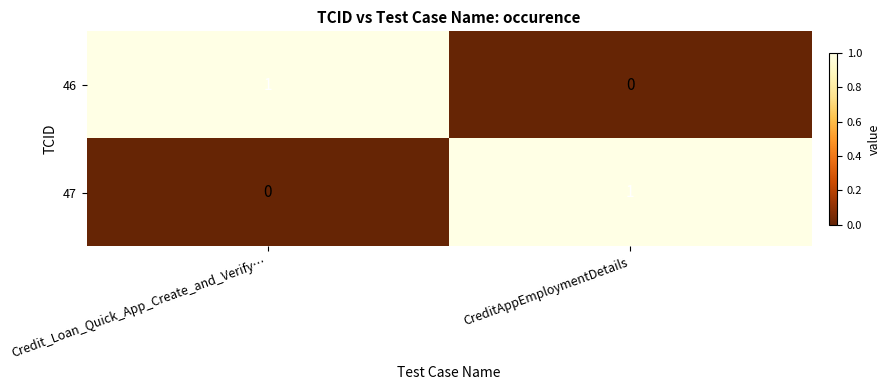

Reading left to right, transcribe all the data shown in this chart.

46: 1	0
47: 0	1